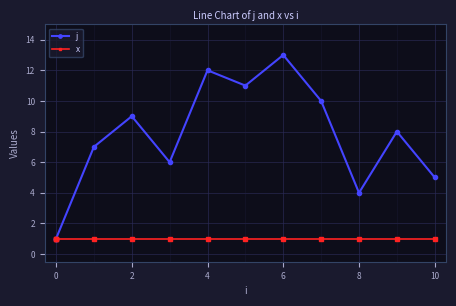

What is the value of the x point at the 8th from the left?

1